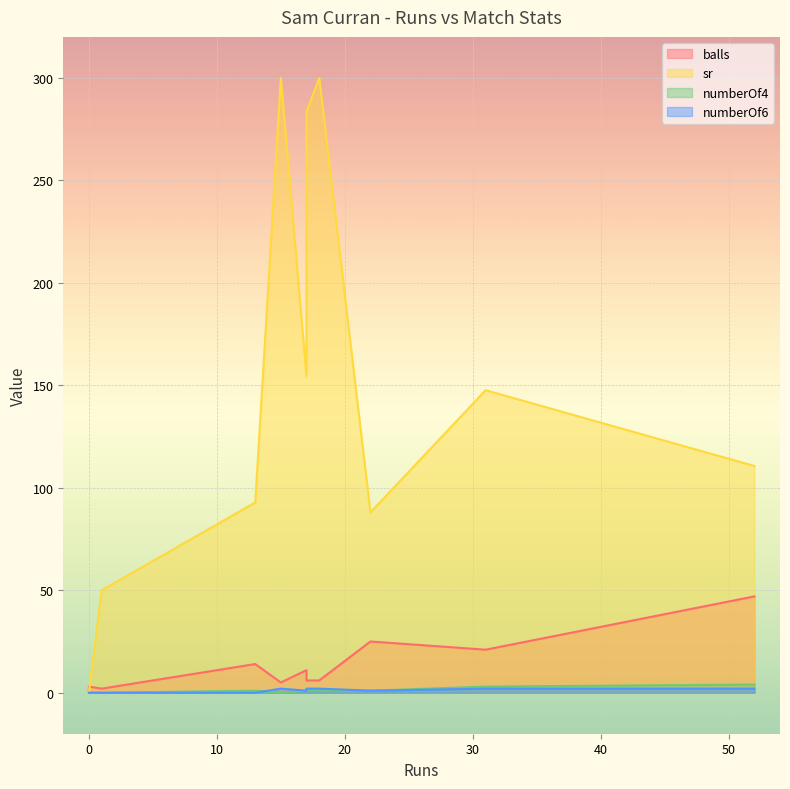

Which series changed the most between 0 and 18?

sr